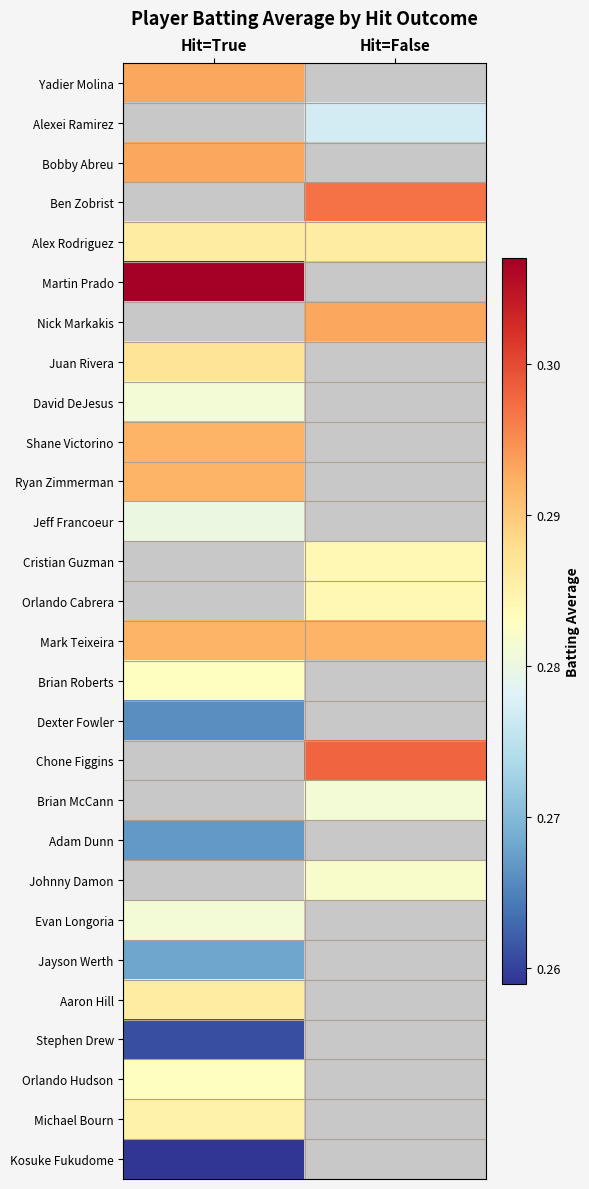

How many values in Aaron Hill are above zero?

1